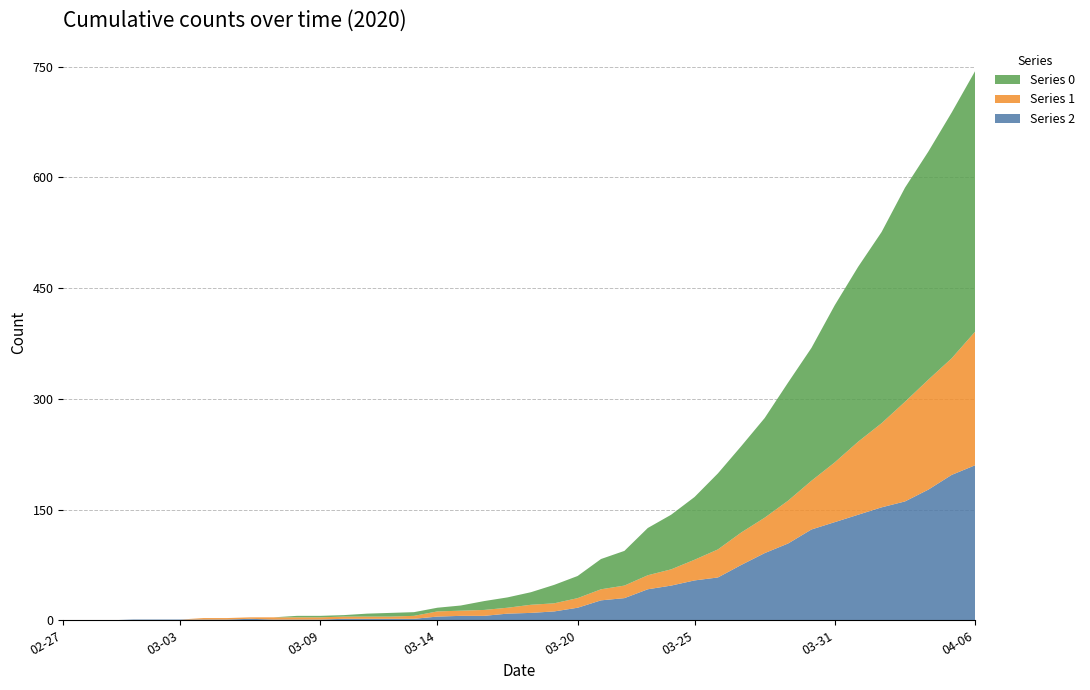

Reading right to left, transcribe all the data shown in this chart.

Series 2: 2020-04-06=210	2020-04-05=197	2020-04-04=177	2020-04-03=161	2020-04-02=153	2020-04-01=143	2020-03-31=133	2020-03-30=123	2020-03-29=104	2020-03-28=91	2020-03-27=75	2020-03-26=58	2020-03-25=54	2020-03-24=47	2020-03-23=42	2020-03-22=30	2020-03-21=27	2020-03-20=17	2020-03-19=12	2020-03-18=10	2020-03-17=9	2020-03-16=6	2020-03-15=6	2020-03-14=5	2020-03-13=2	2020-03-12=2	2020-03-11=2	2020-03-10=2	2020-03-09=1	2020-03-08=1	2020-03-07=1	2020-03-06=2	2020-03-05=1	2020-03-04=1	2020-03-03=1	2020-03-02=1	2020-03-01=1	2020-02-29=0	2020-02-28=0	2020-02-27=0
Series 1: 2020-04-06=181	2020-04-05=158	2020-04-04=149	2020-04-03=135	2020-04-02=114	2020-04-01=99	2020-03-31=81	2020-03-30=66	2020-03-29=58	2020-03-28=48	2020-03-27=44	2020-03-26=38	2020-03-25=28	2020-03-24=22	2020-03-23=19	2020-03-22=17	2020-03-21=15	2020-03-20=13	2020-03-19=11	2020-03-18=11	2020-03-17=8	2020-03-16=8	2020-03-15=7	2020-03-14=7	2020-03-13=4	2020-03-12=3	2020-03-11=3	2020-03-10=3	2020-03-09=3	2020-03-08=3	2020-03-07=3	2020-03-06=2	2020-03-05=2	2020-03-04=2	2020-03-03=0	2020-03-02=0	2020-03-01=0	2020-02-29=0	2020-02-28=0	2020-02-27=0
Series 0: 2020-04-06=353	2020-04-05=333	2020-04-04=309	2020-04-03=290	2020-04-02=259	2020-04-01=237	2020-03-31=213	2020-03-30=180	2020-03-29=160	2020-03-28=135	2020-03-27=117	2020-03-26=103	2020-03-25=85	2020-03-24=74	2020-03-23=64	2020-03-22=47	2020-03-21=41	2020-03-20=30	2020-03-19=25	2020-03-18=17	2020-03-17=14	2020-03-16=12	2020-03-15=7	2020-03-14=5	2020-03-13=5	2020-03-12=5	2020-03-11=4	2020-03-10=2	2020-03-09=2	2020-03-08=2	2020-03-07=0	2020-03-06=0	2020-03-05=0	2020-03-04=0	2020-03-03=0	2020-03-02=0	2020-03-01=0	2020-02-29=0	2020-02-28=0	2020-02-27=0